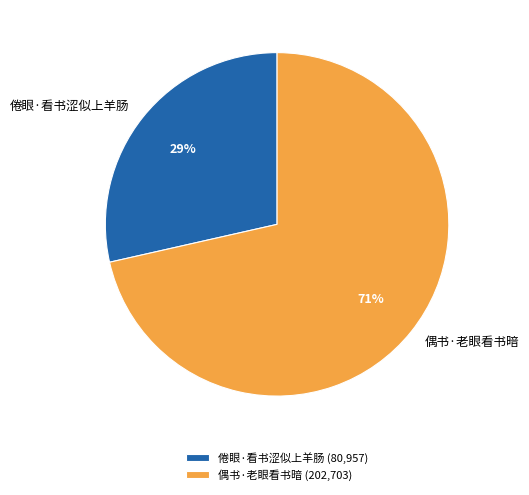

What is the ratio of the value at 倦眼·看书涩似上羊肠 to the value at 偶书·老眼看书暗?

0.4